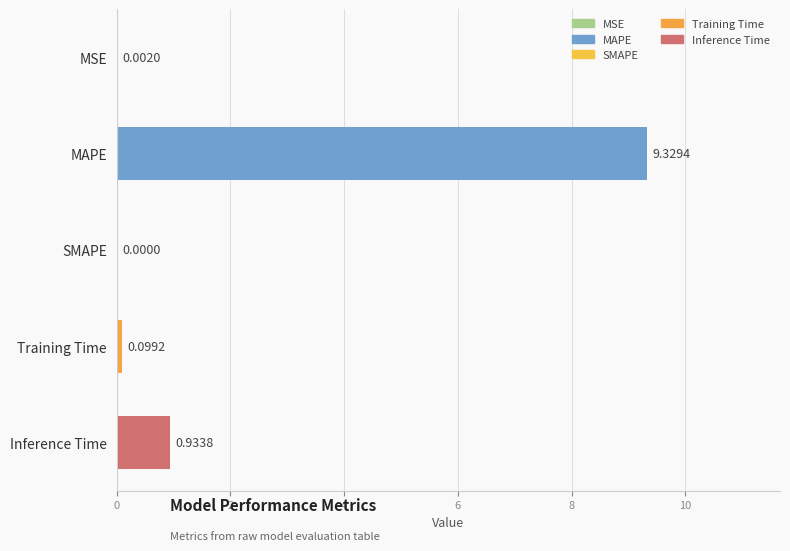

What is the sum of all values?

10.4